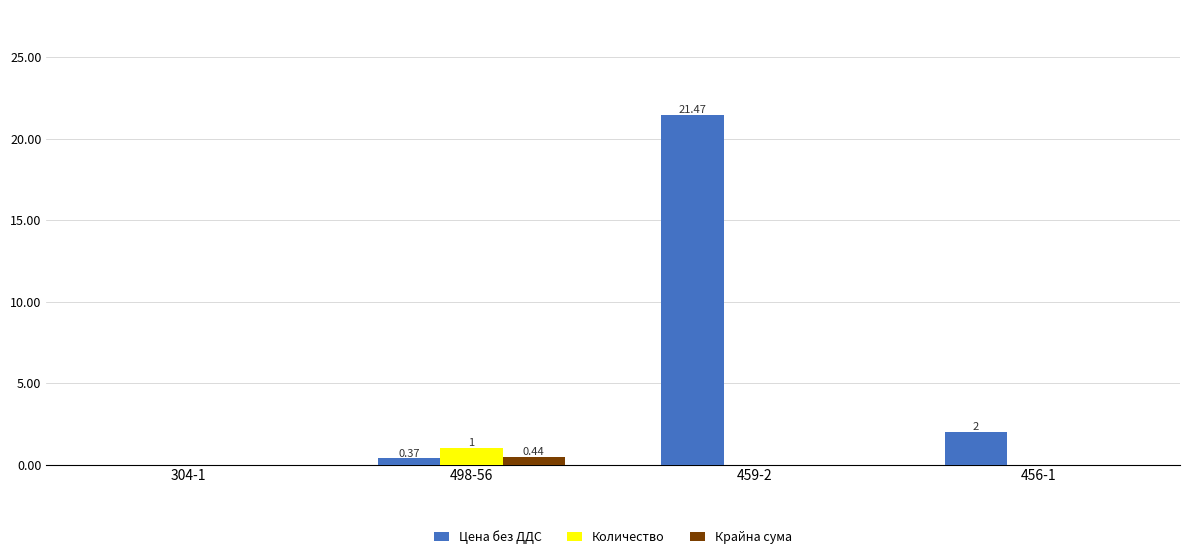

What is the sum of all Количество values?

1.0